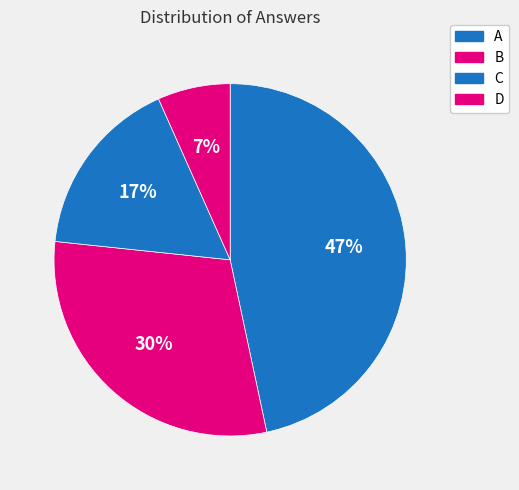

Which slice is the largest?

A